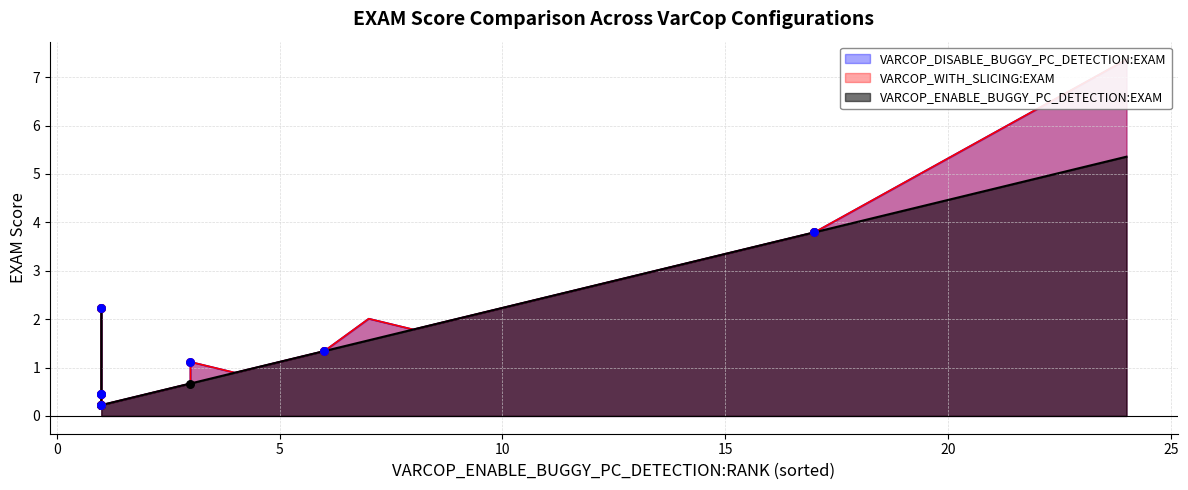

Which series contains the highest Y value?

VARCOP_WITH_SLICING:EXAM